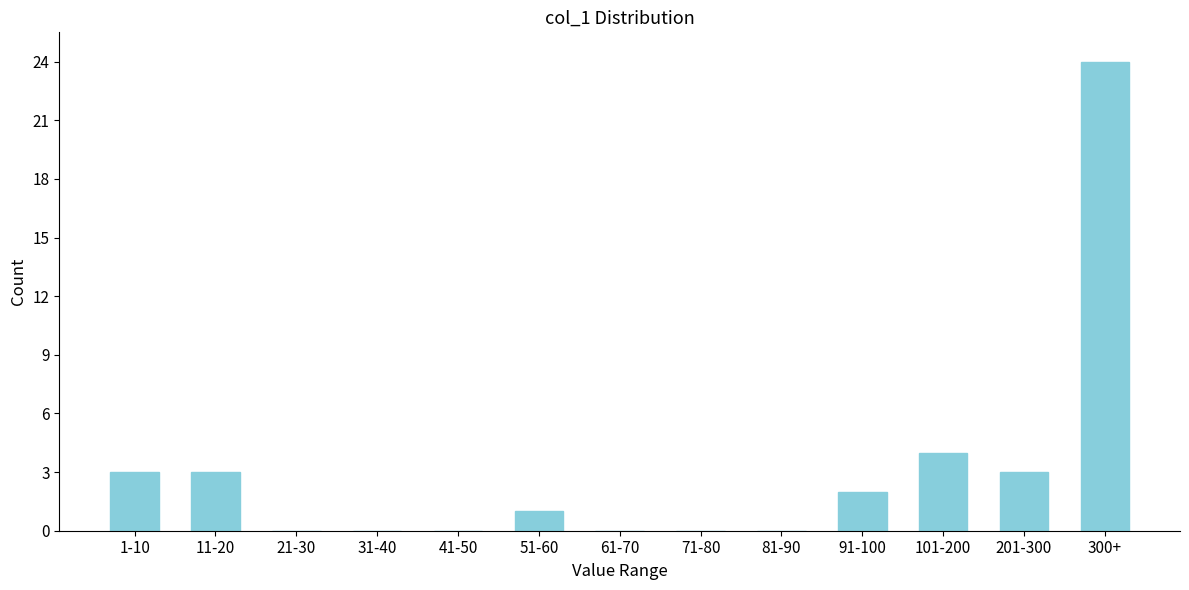

Reading left to right, list all the values displayed in this chart.

1-10=3	11-20=3	21-30=0	31-40=0	41-50=0	51-60=1	61-70=0	71-80=0	81-90=0	91-100=2	101-200=4	201-300=3	300+=24